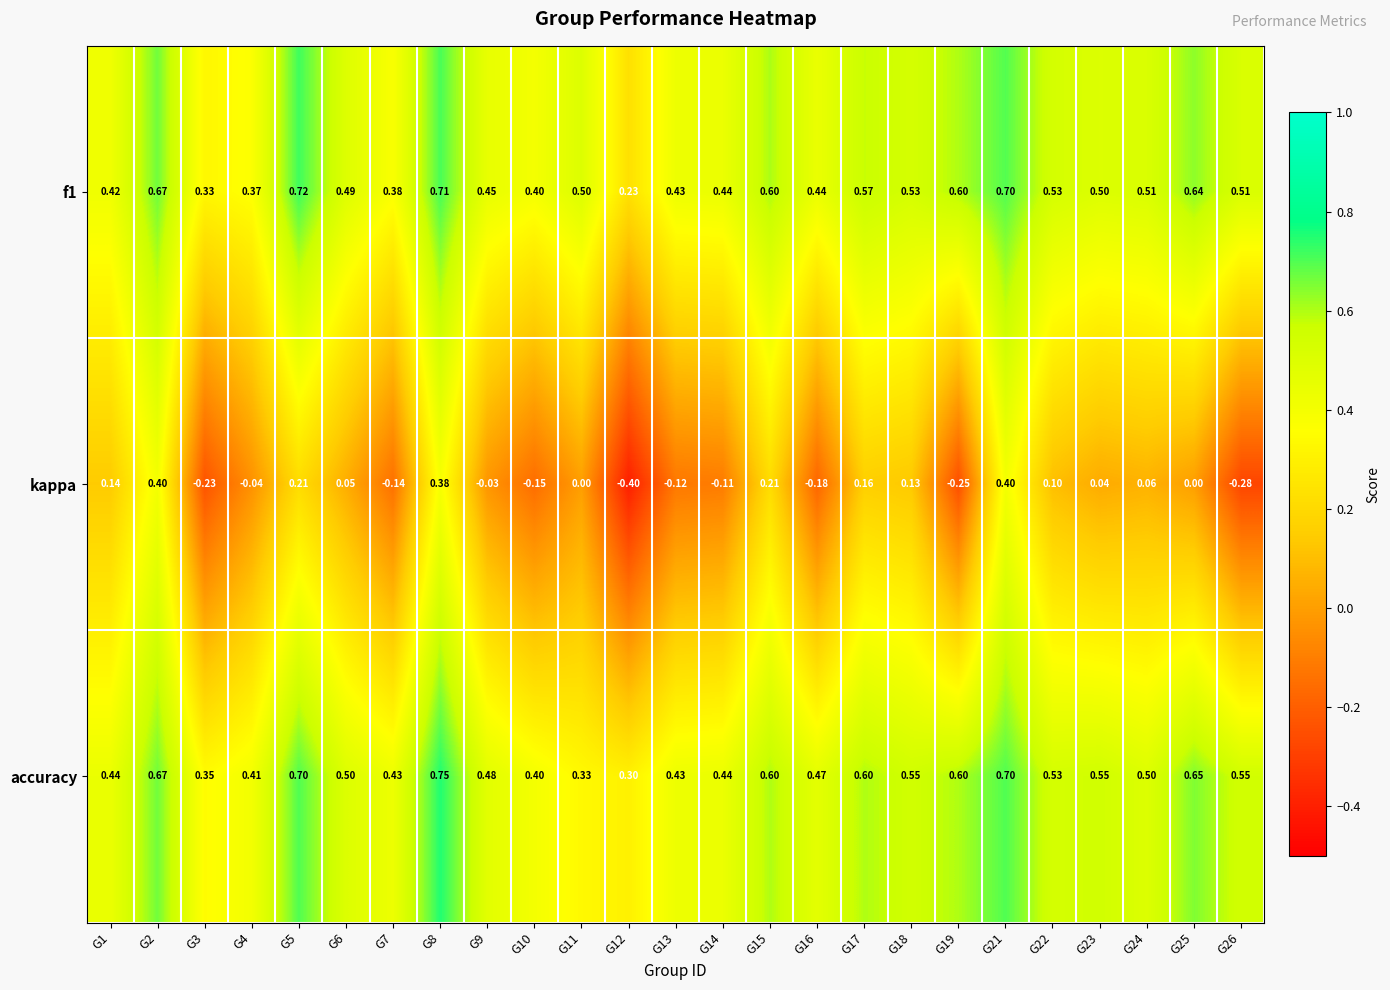

Which category has the lowest value across all series?

G12